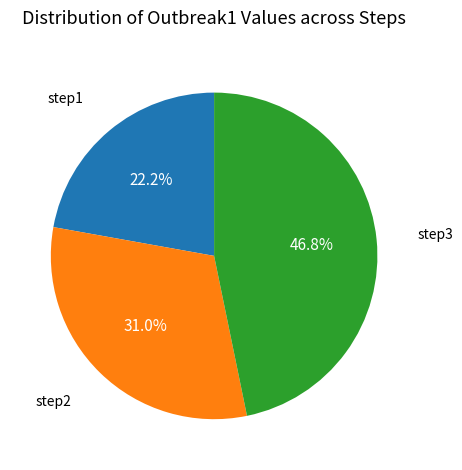

Is there a majority slice in this chart?

No